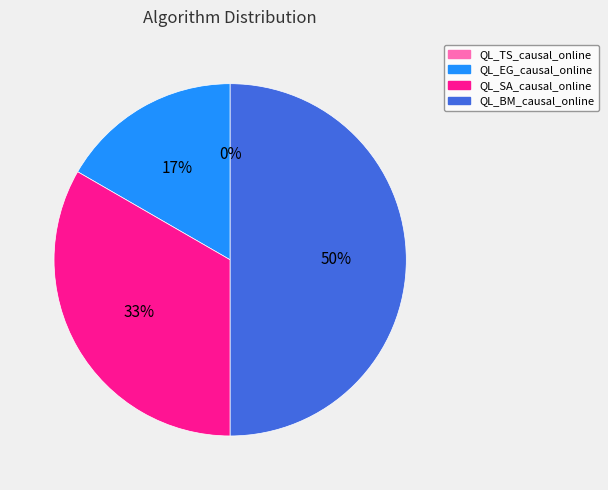

Is it true that QL_TS_causal_online is 0% of the pie?

True